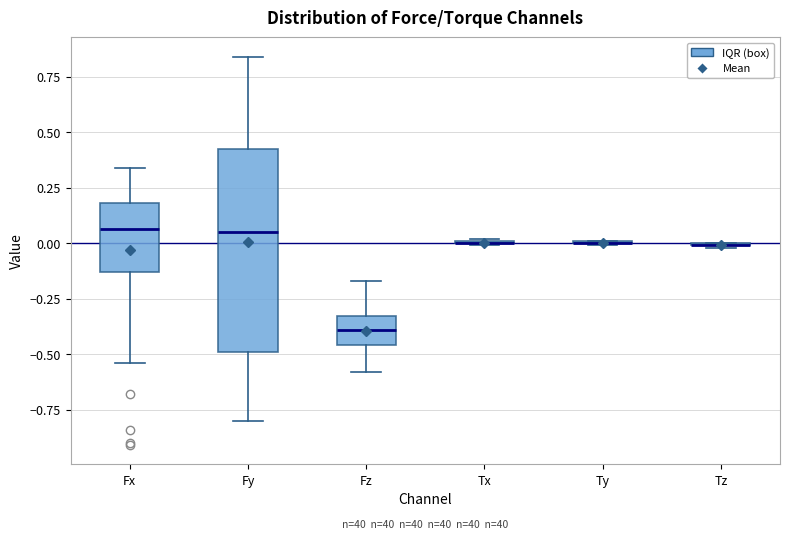

Comparing the boxes themselves (not the whiskers), which one is the tallest?

Fy